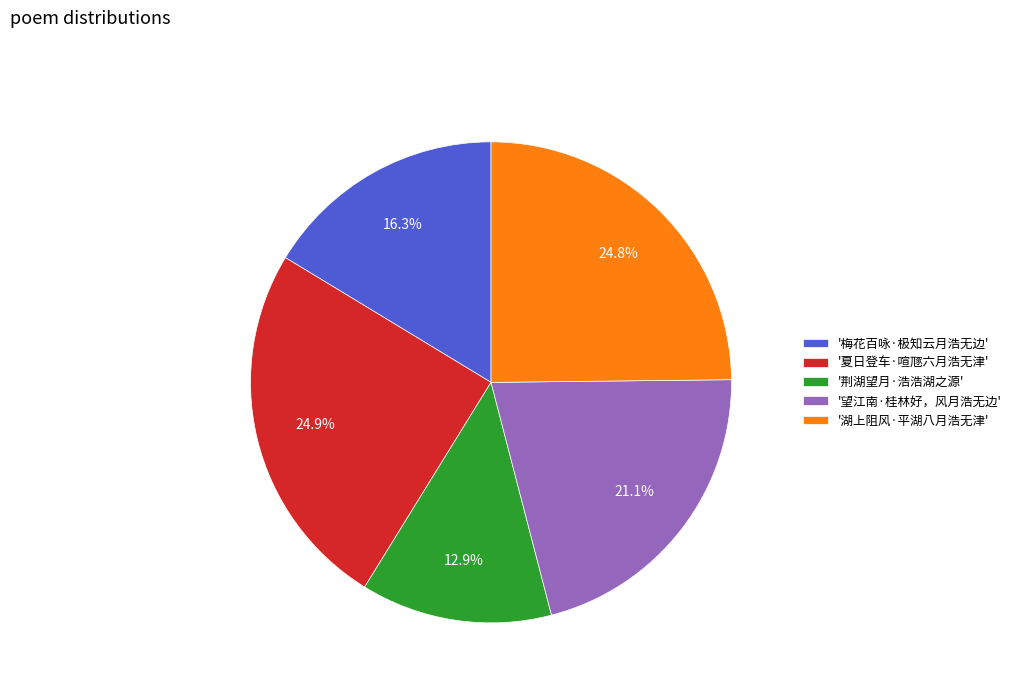

Which slice is the smallest?

'荆湖望月·浩浩湖之源'